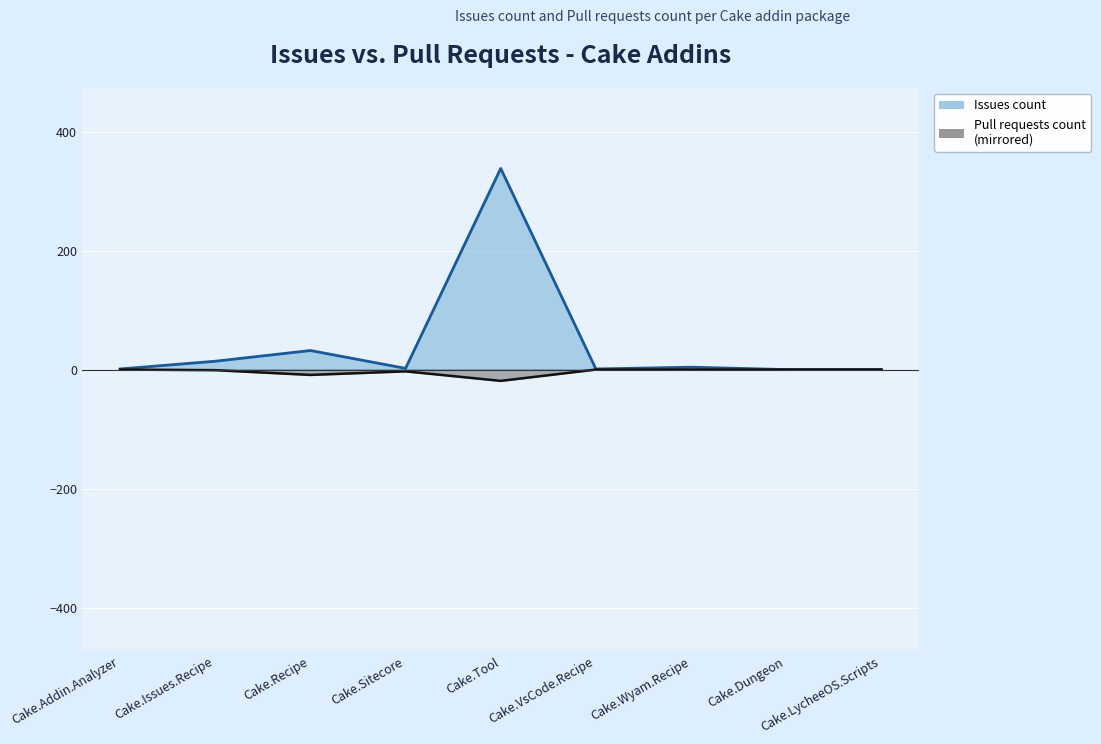

True or false: Pull requests count and Issues count intersect in this chart.

False